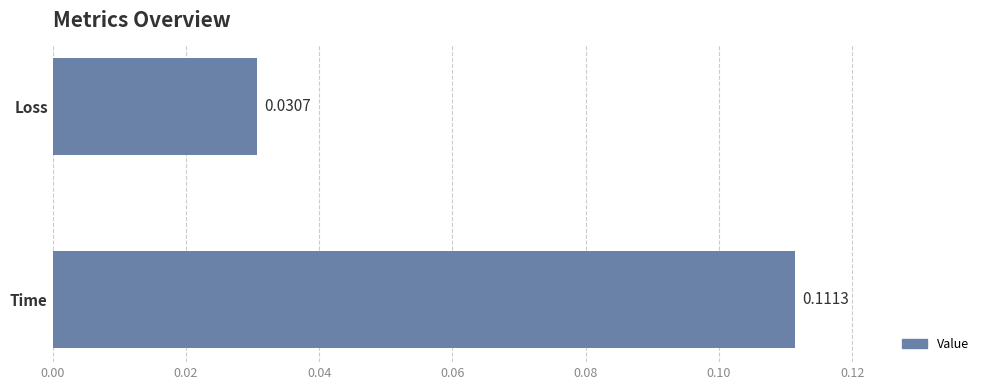

Rank the categories by value from lowest to highest.

Loss, Time